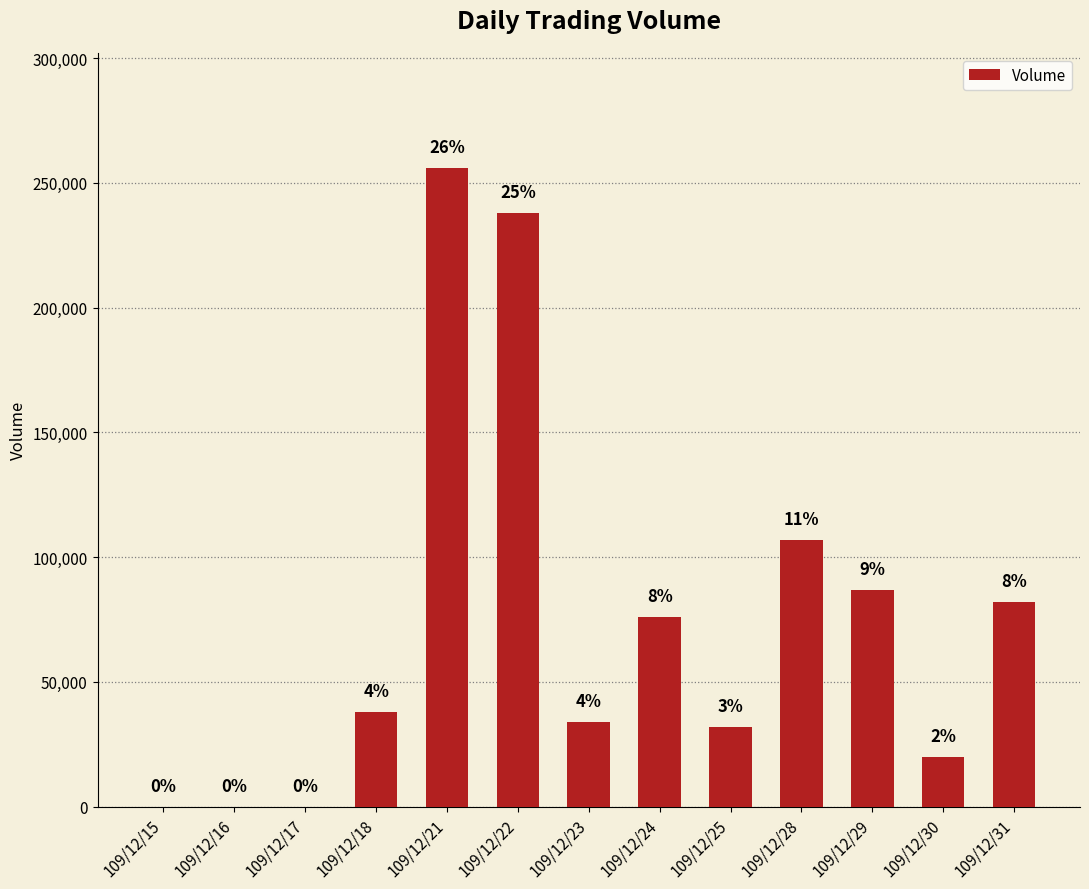

What is the value of the 5th bar from the left?

256000